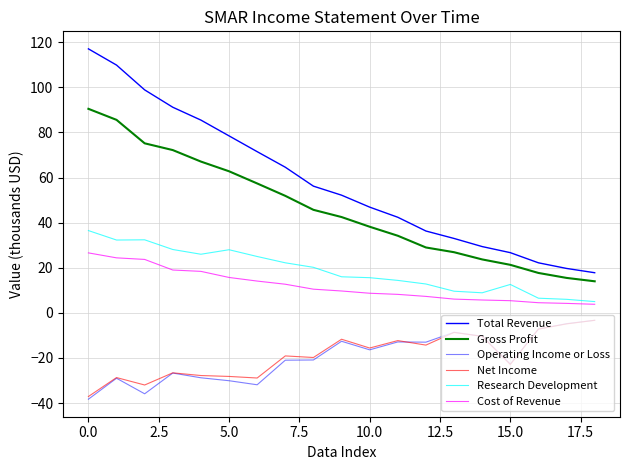

Does the chart display data point markers on the line(s)?

No